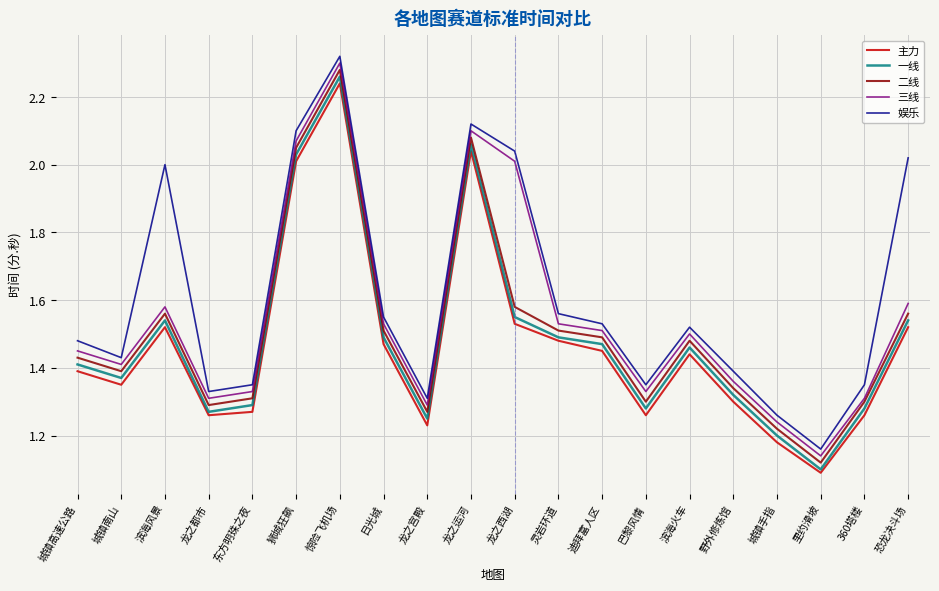

Which category has the lowest value across all series?

里约滑坡